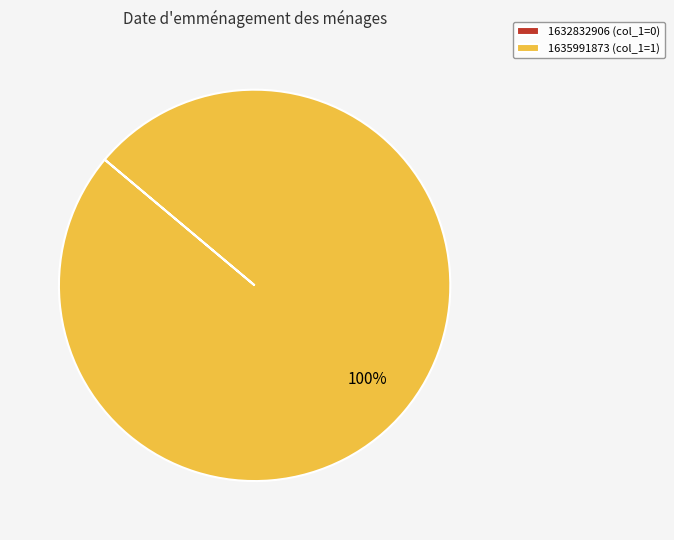

To the nearest percent, what percentage of the pie is 1635991873 (col_1=1)?

100%